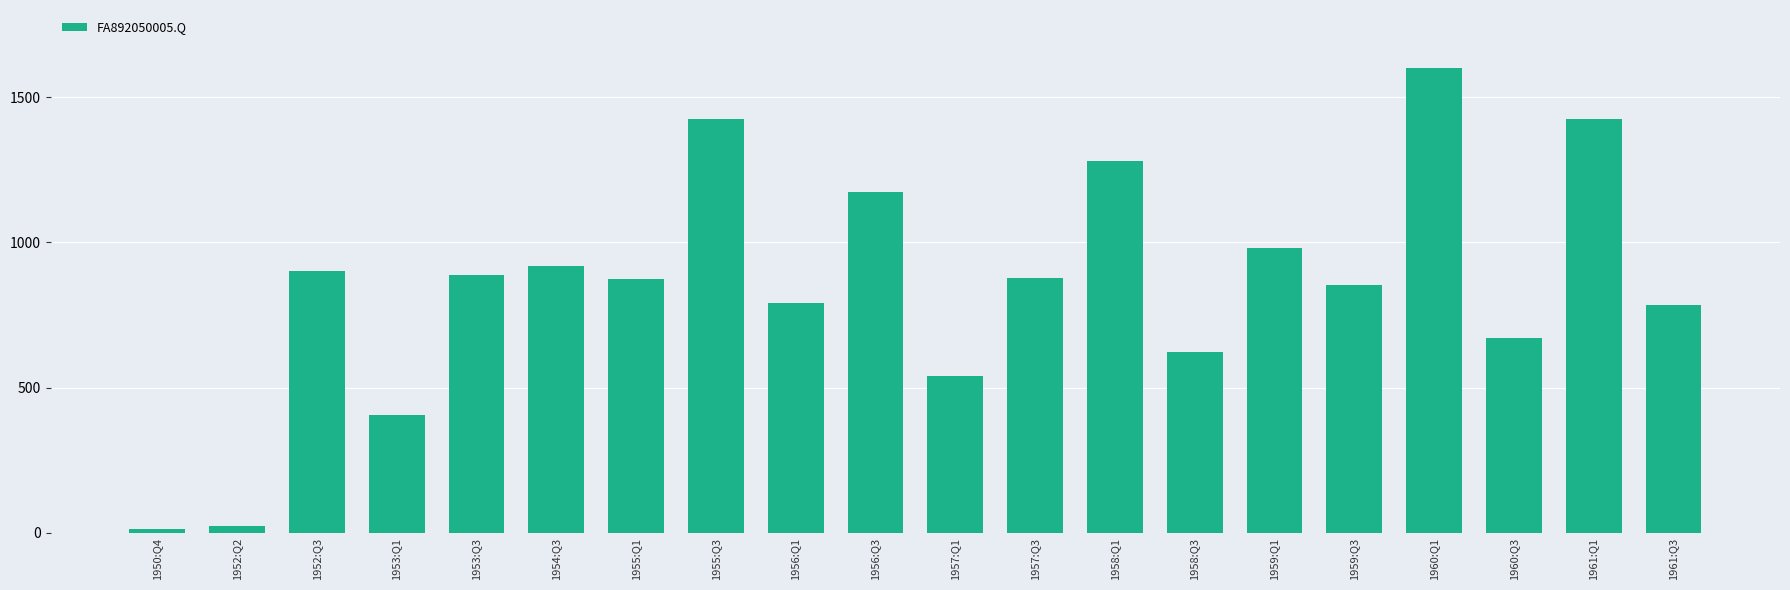

Which category has the highest value across all series?

1960:Q1